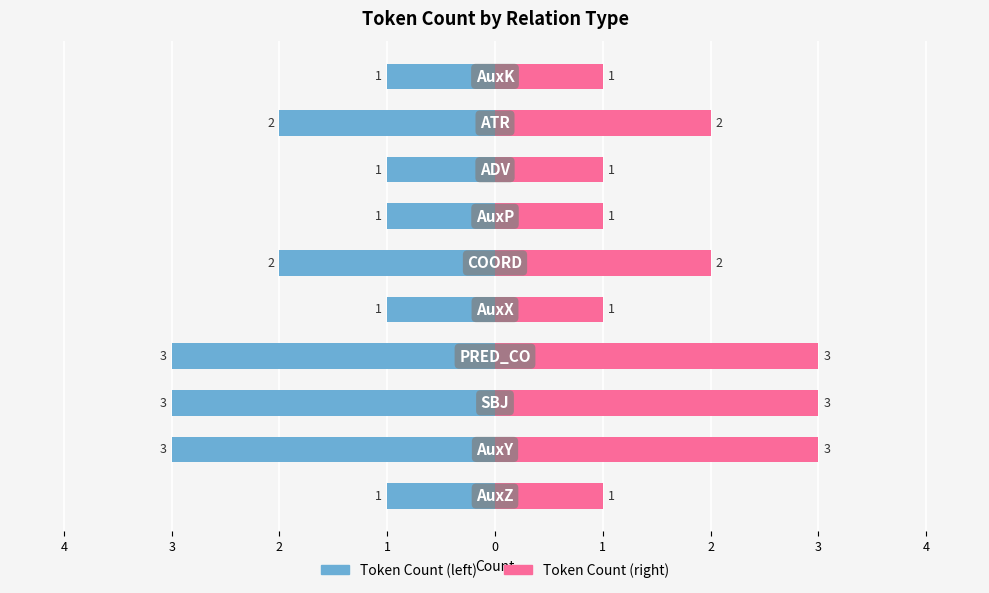

Which series changed the most between 5 and 2?

Token Count (left)